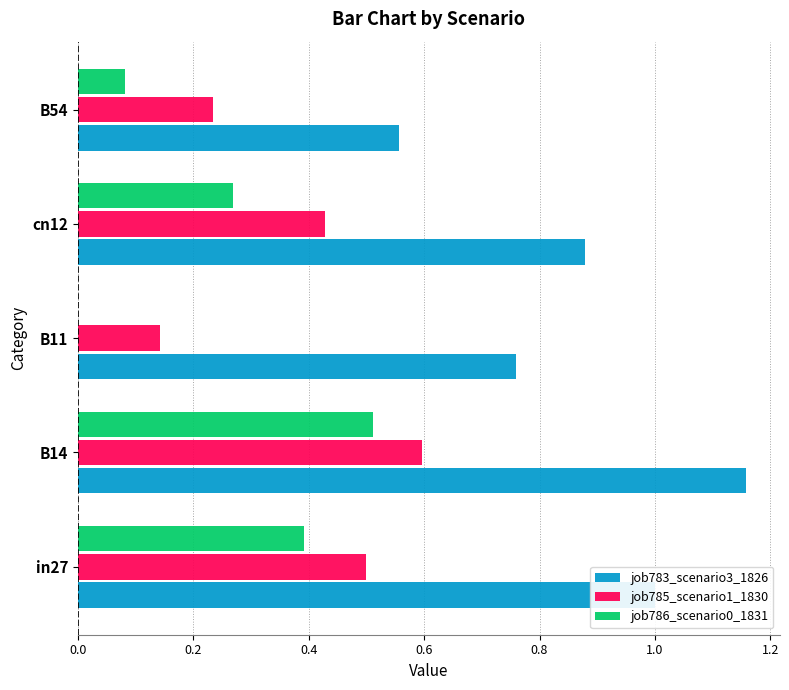

Between cn12 and B54, which series saw the biggest shift?

job783_scenario3_1826